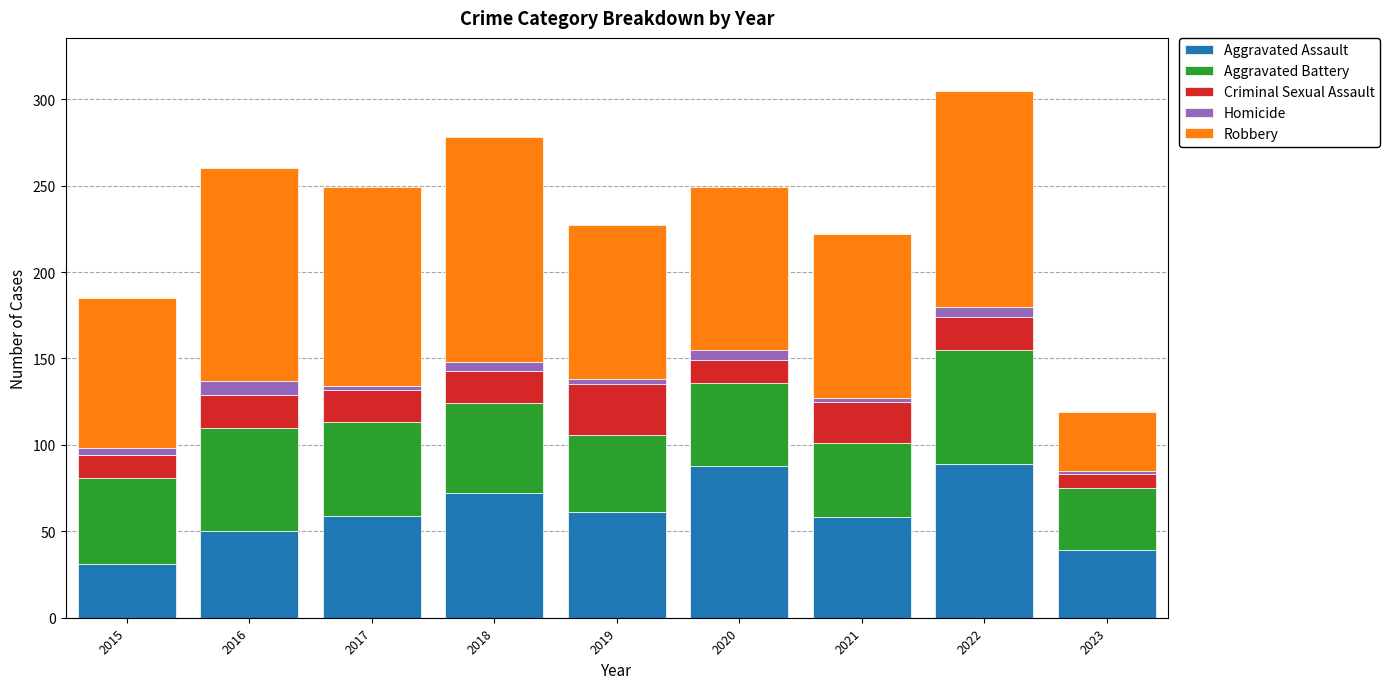

How many data points does each series have?

9